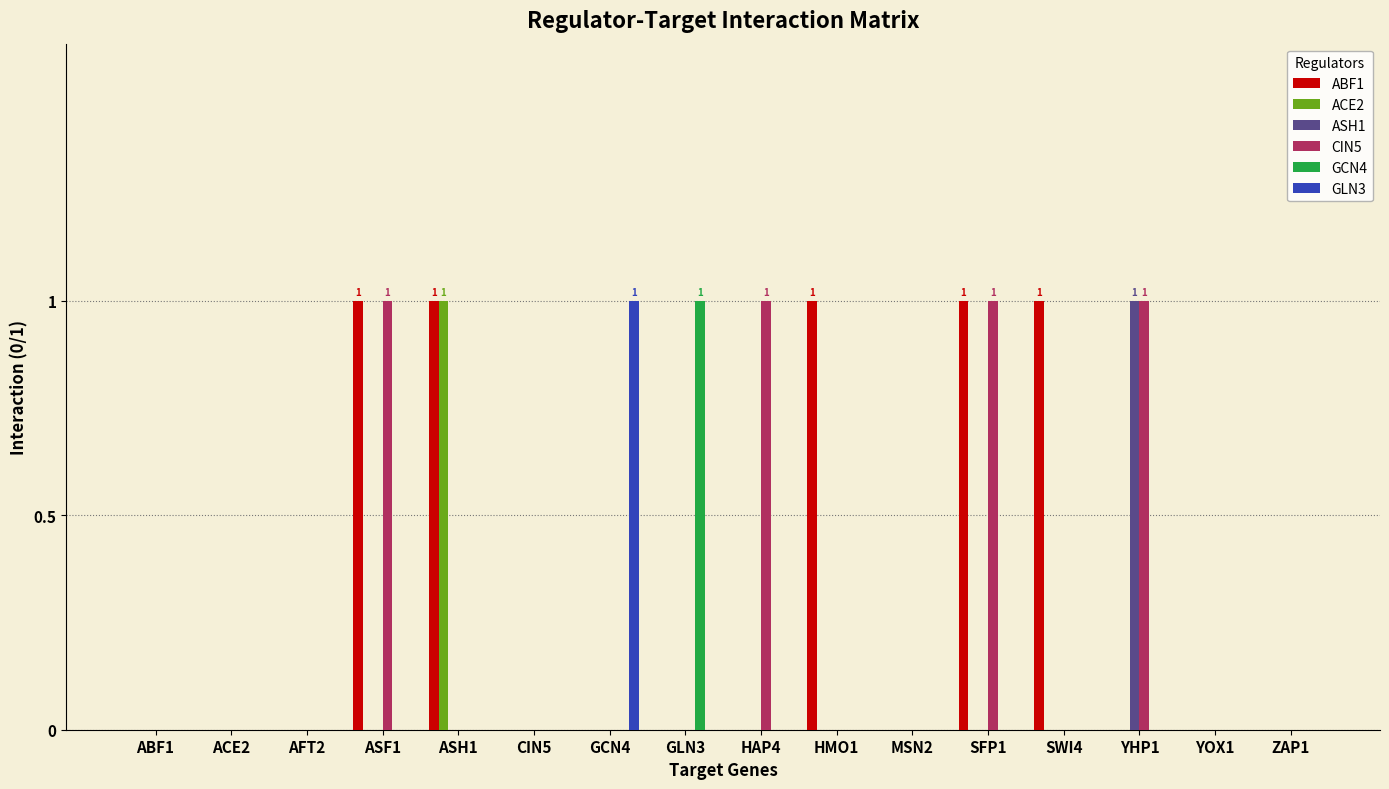

Reading right to left, list all the values displayed in this chart.

ABF1: 0	0	0	1	1	0	1	0	0	0	0	1	1	0	0	0
ACE2: 0	0	0	0	0	0	0	0	0	0	0	1	0	0	0	0
ASH1: 0	0	1	0	0	0	0	0	0	0	0	0	0	0	0	0
CIN5: 0	0	1	0	1	0	0	1	0	0	0	0	1	0	0	0
GCN4: 0	0	0	0	0	0	0	0	1	0	0	0	0	0	0	0
GLN3: 0	0	0	0	0	0	0	0	0	1	0	0	0	0	0	0